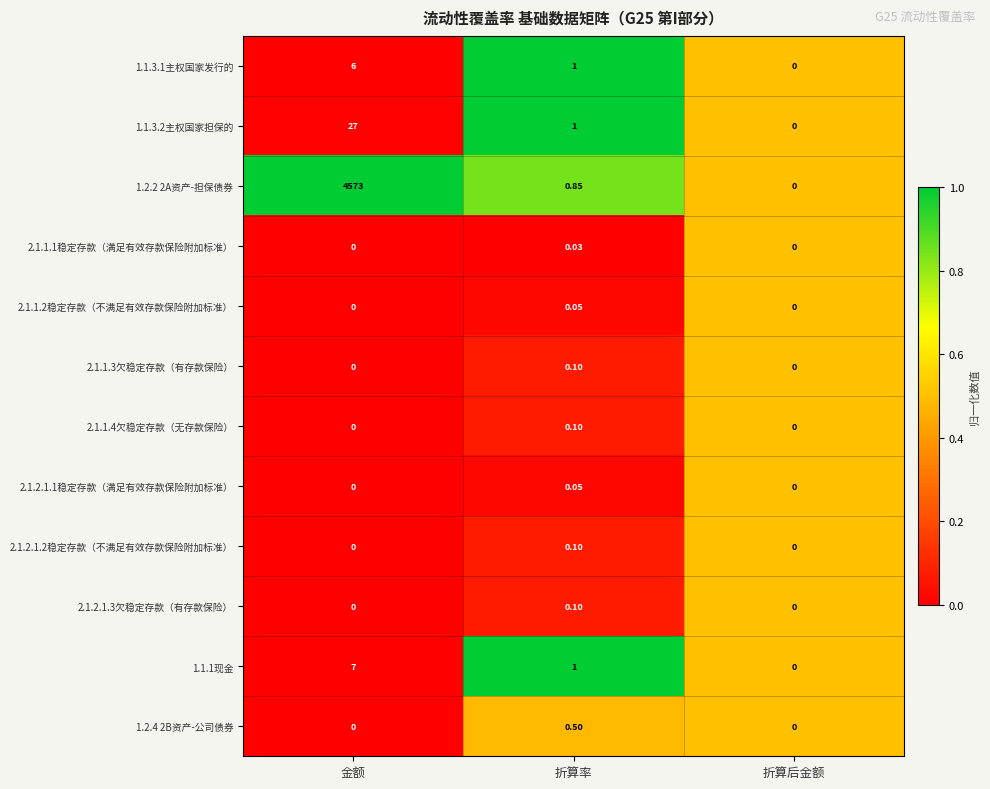

At which label does 1.1.3.2主权国家担保的 reach its minimum?

折算后金额